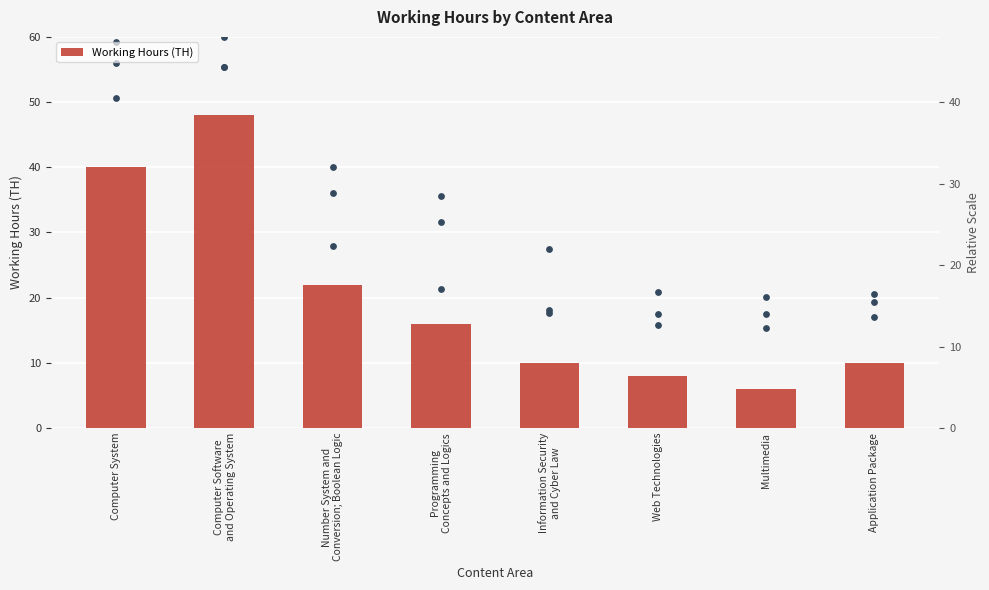

What is the change in value from Programming
Concepts and Logics to Multimedia?

-10